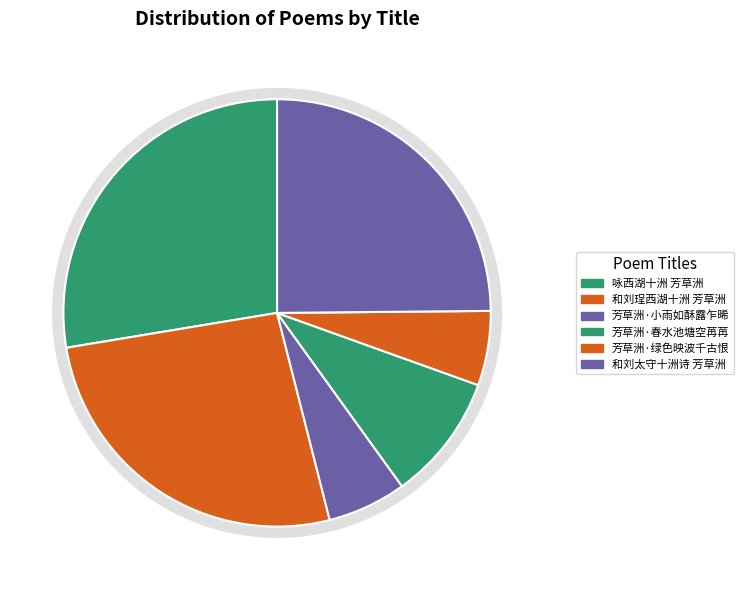

Is it true that 咏西湖十洲 芳草洲 is 18% of the pie?

False